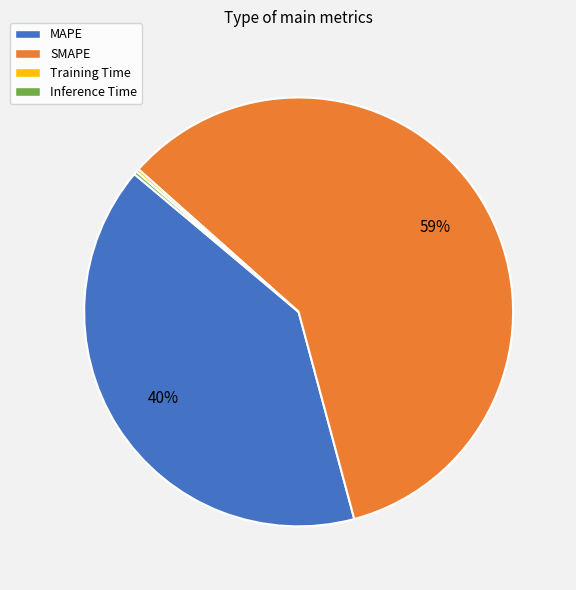

Between SMAPE and MAPE, which is larger?

SMAPE